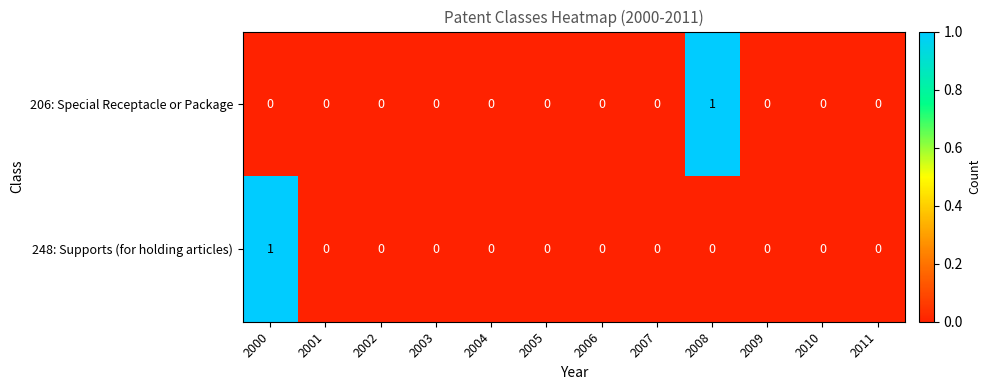

Rank the series at 2000 from highest to lowest value.

248: Supports (for holding articles), 206: Special Receptacle or Package